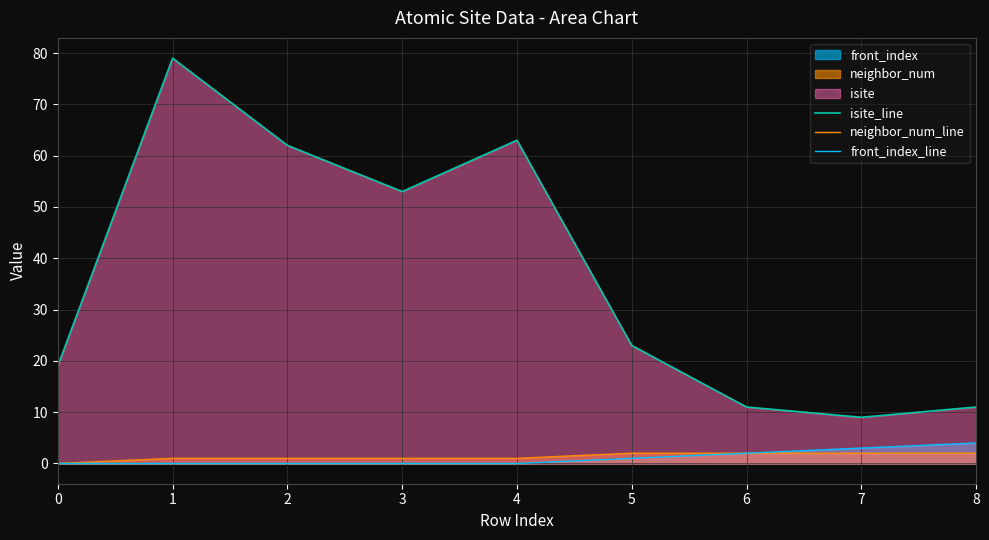

True or false: isite_line and neighbor_num_line intersect in this chart.

False